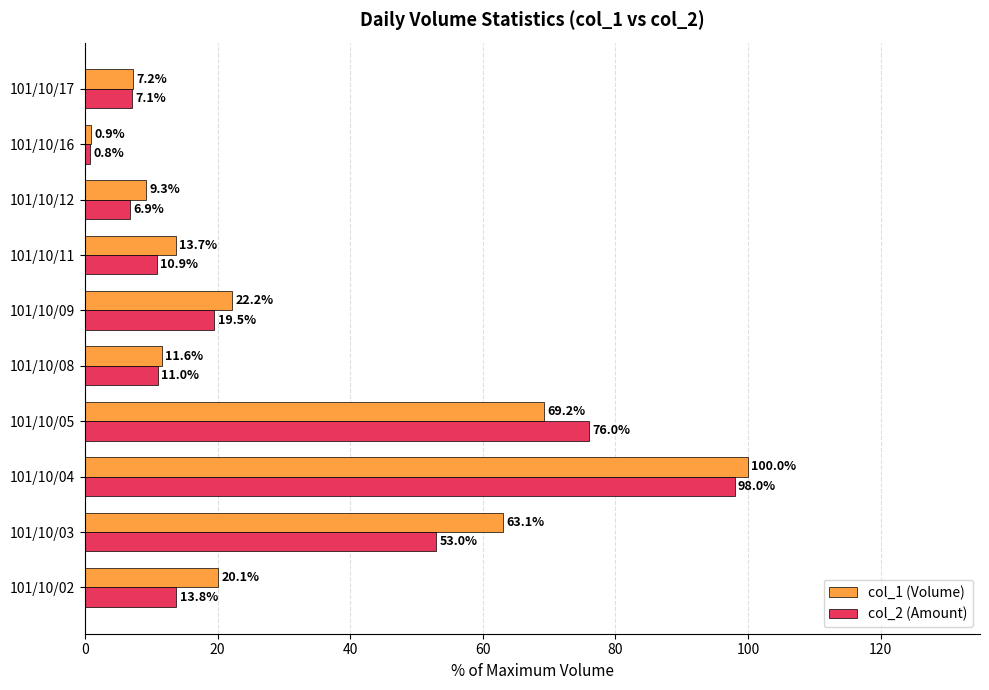

What are all the series names shown in the legend?

col_1 (Volume), col_2 (Amount)